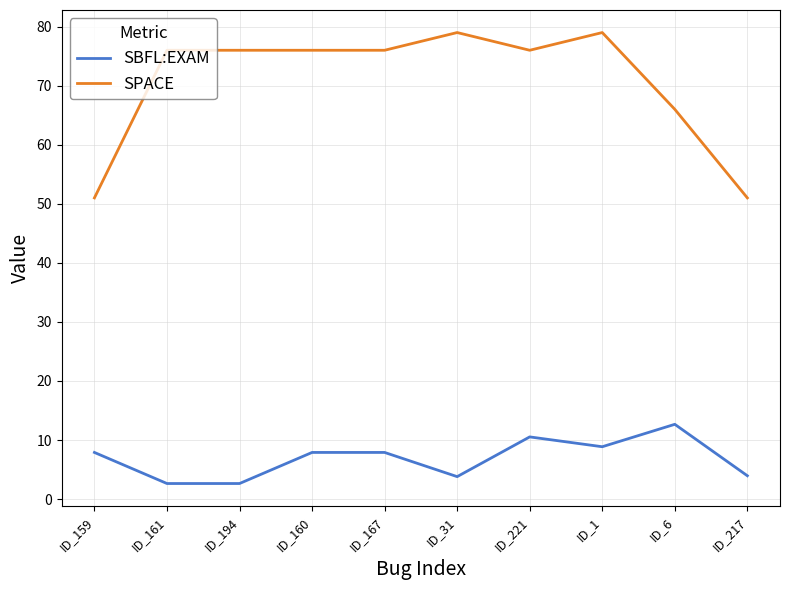

How many lines are shown in the chart?

2